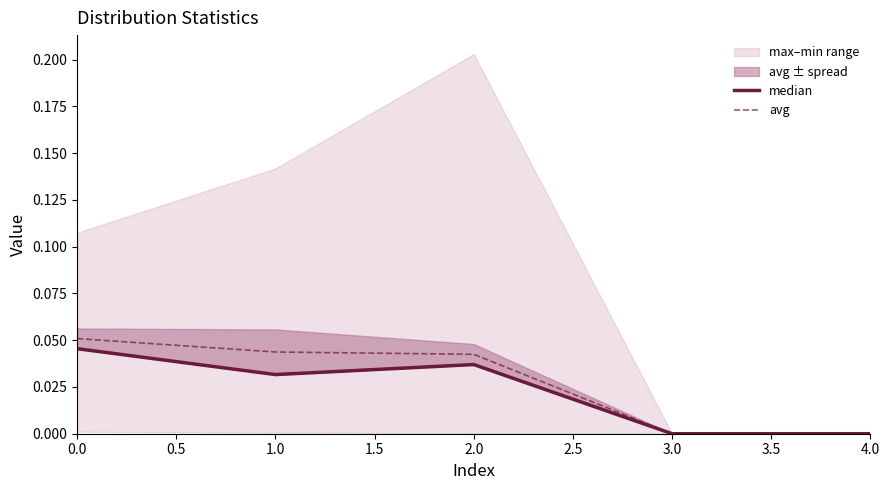

At how many categories does at least one series exceed 0?

3